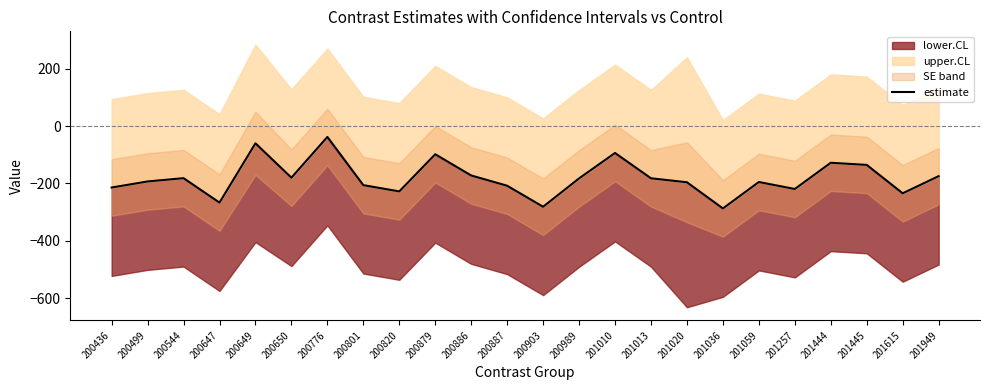

What is the sum of the values at 200436 and 201059?

-409.4